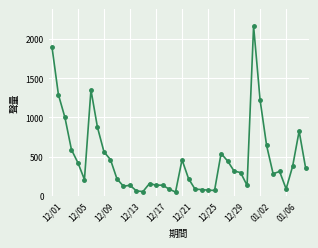

True or false: the data has more than 1 interior local peaks.

True